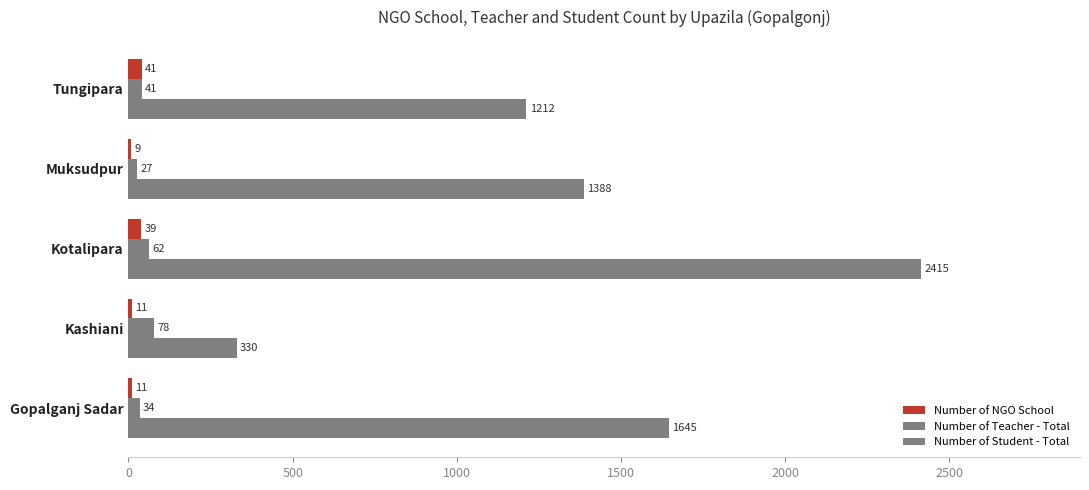

How many series are shown in this chart?

3